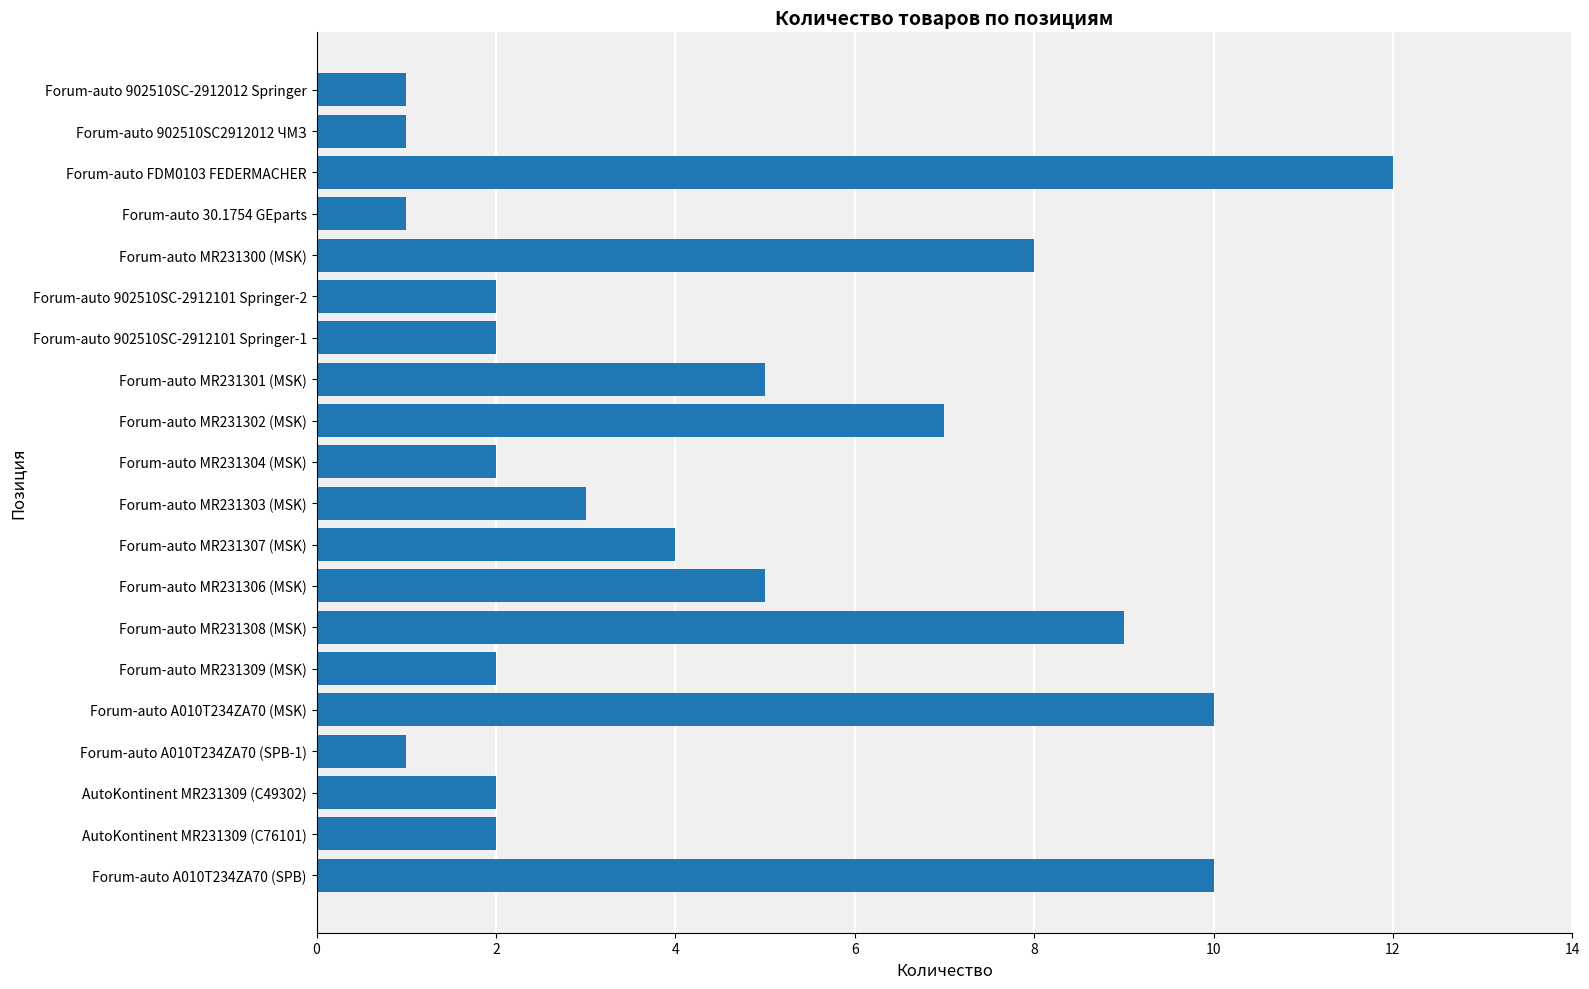

How many series are shown in this chart?

1